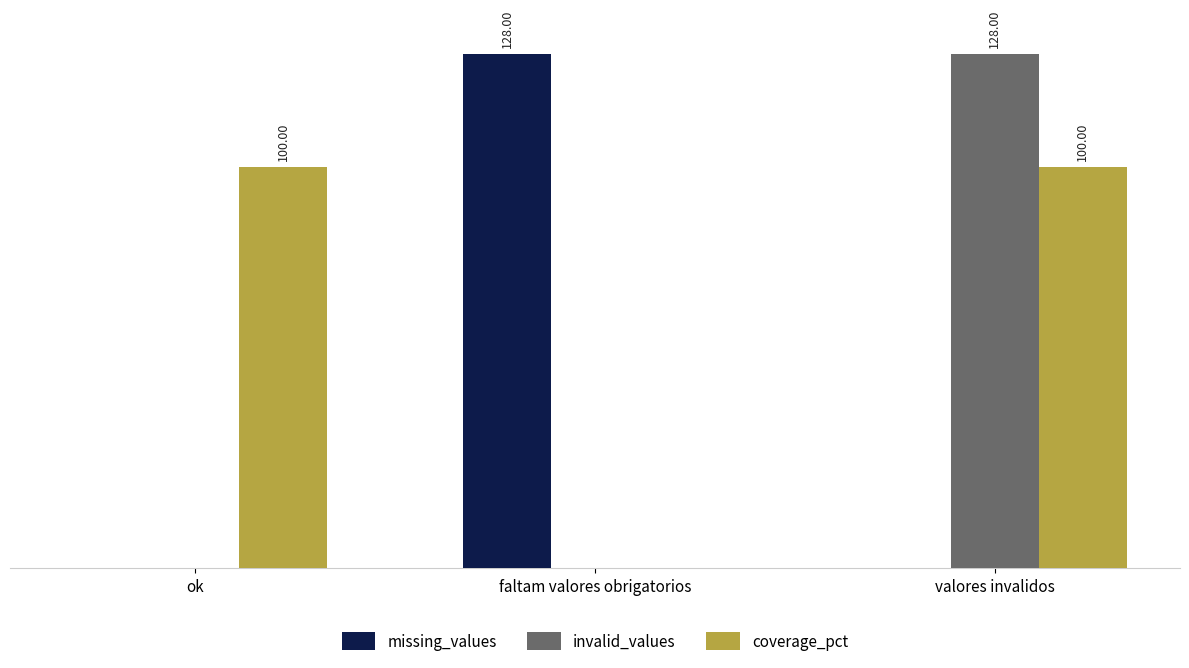

What is the difference between the maximum and second lowest values in the missing_values series?

128